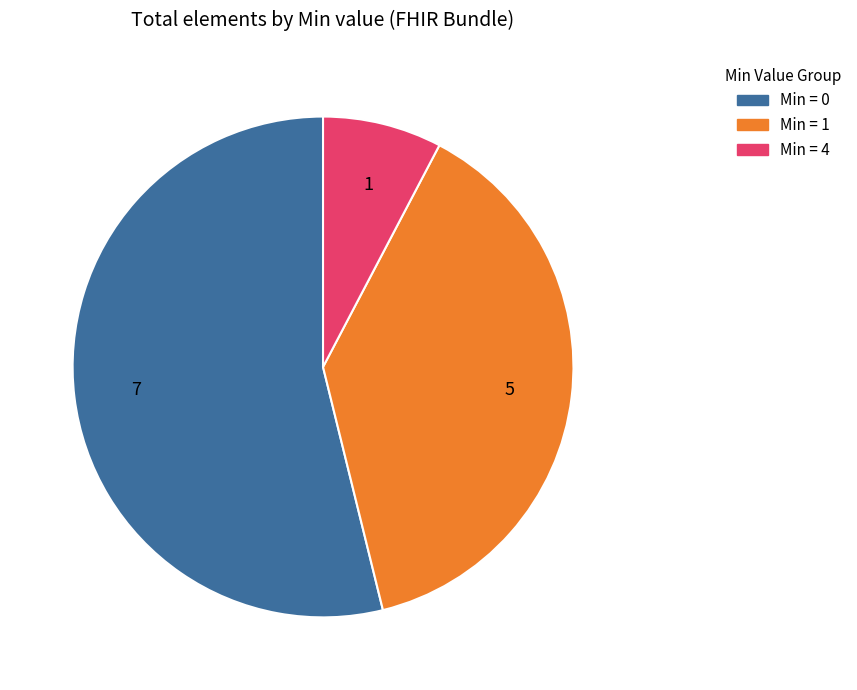

Is there any slice that represents more than half of the pie?

Yes